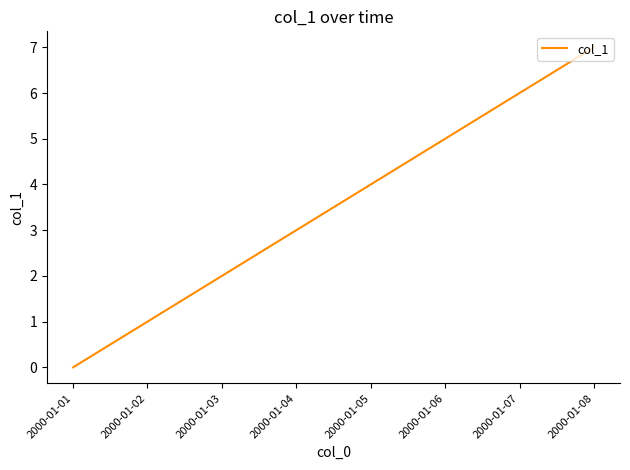

How many lines are shown in the chart?

1